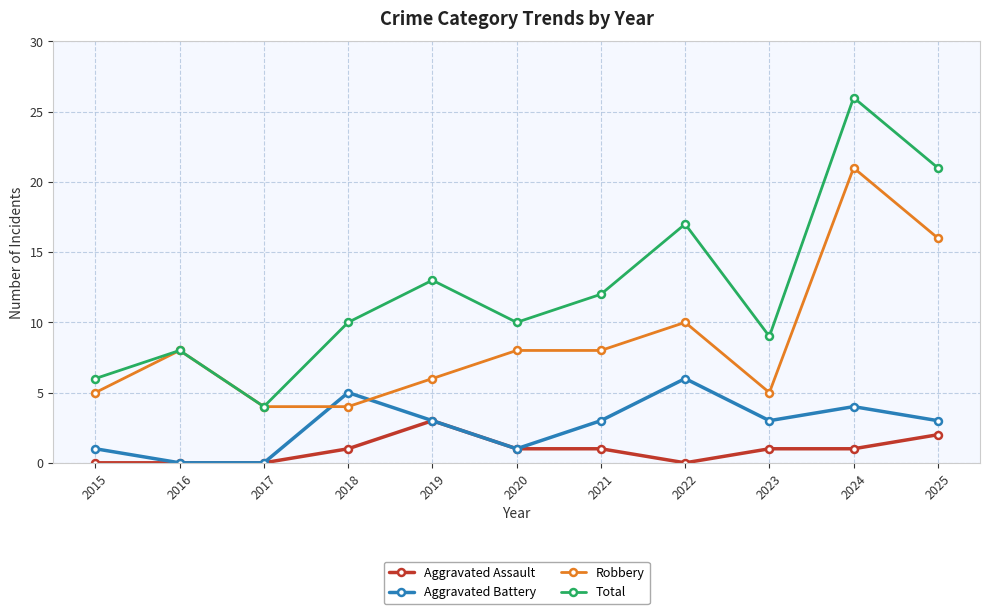

True or false: Total and Aggravated Assault intersect in this chart.

False